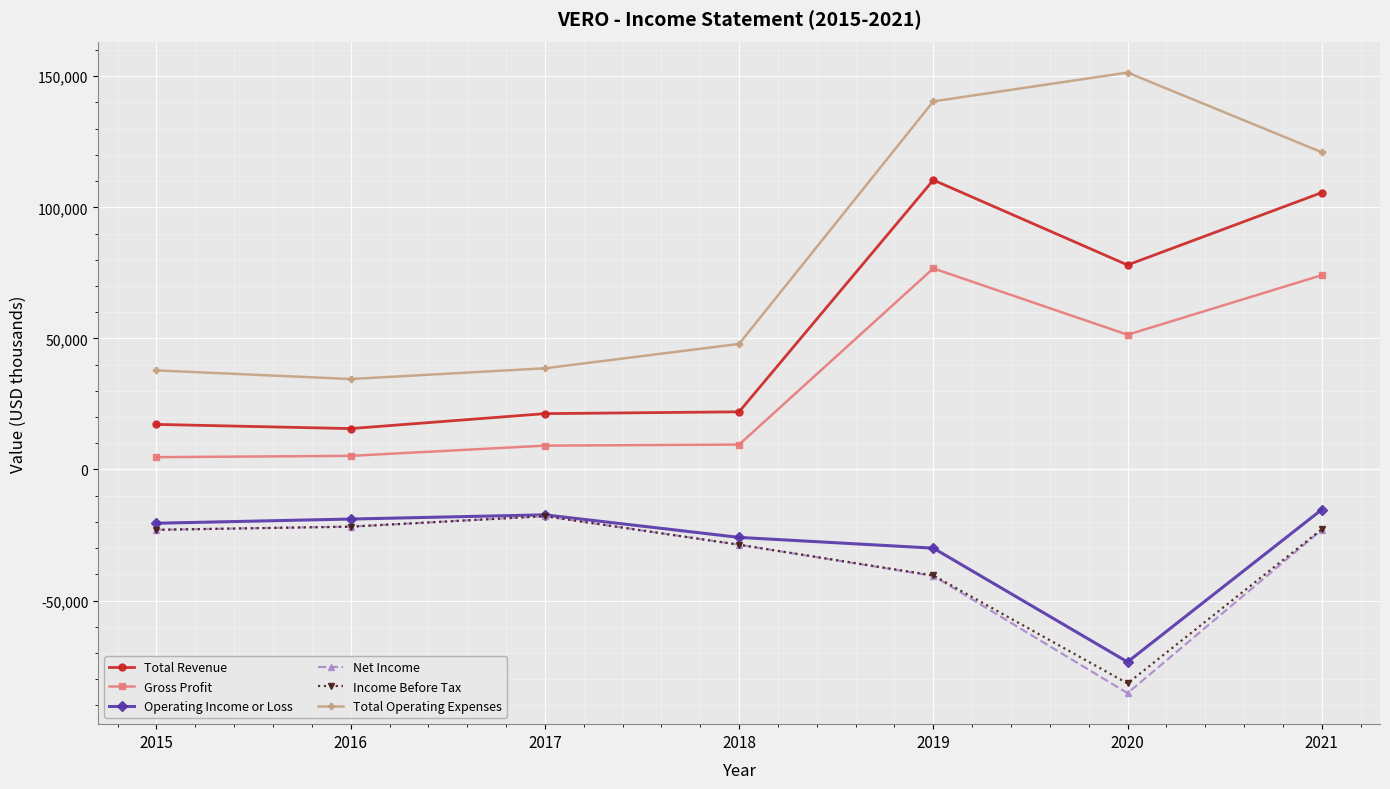

True or false: Net Income has a value of -5863 at 2017.

False